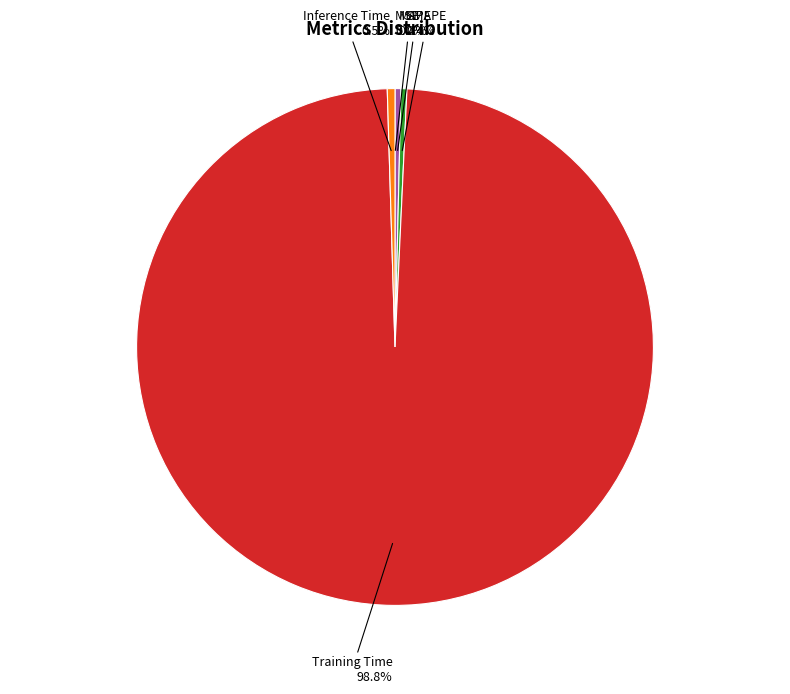

Do Training Time and SMAPE together represent more than half of the pie?

Yes